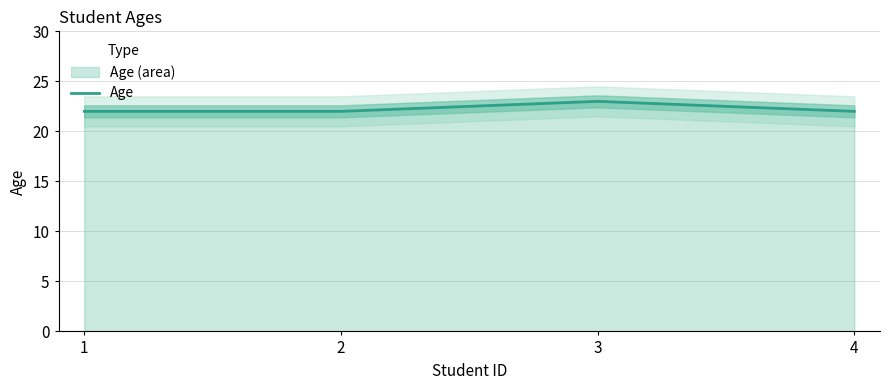

Count the number of values greater than 22.

1